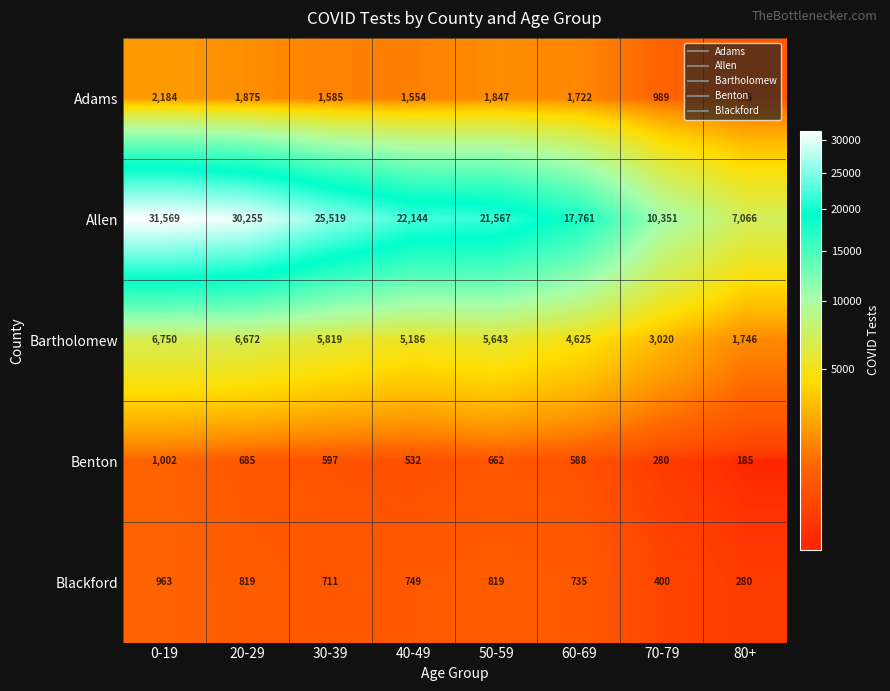

How many data points does each series have?

8